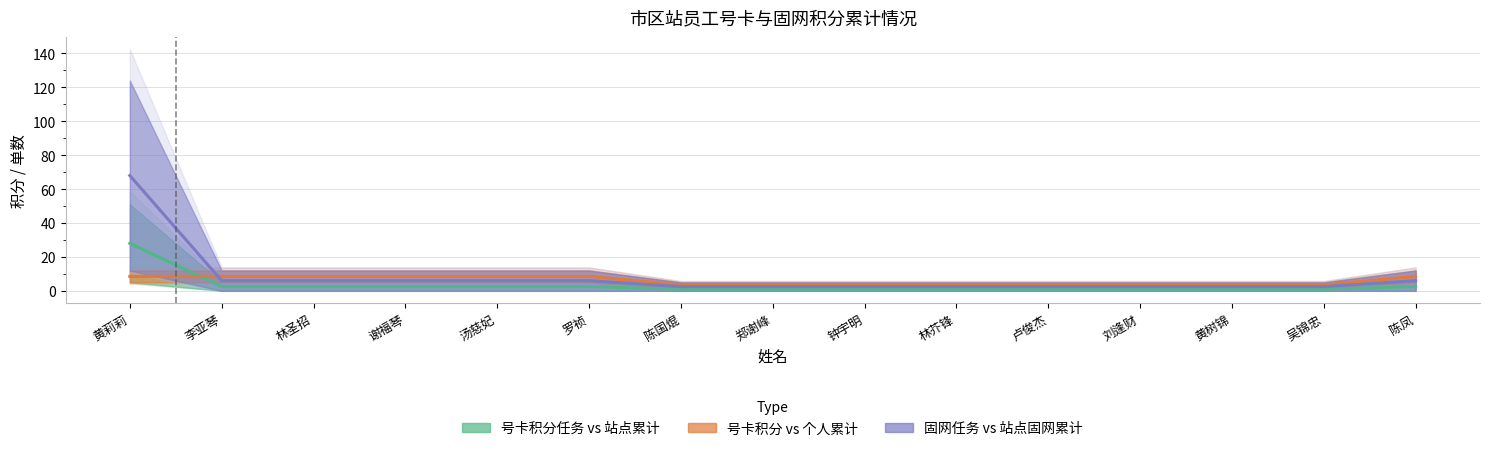

The 个人号卡积分任务 series shows 3.6 at 陈凤. True or false?

False